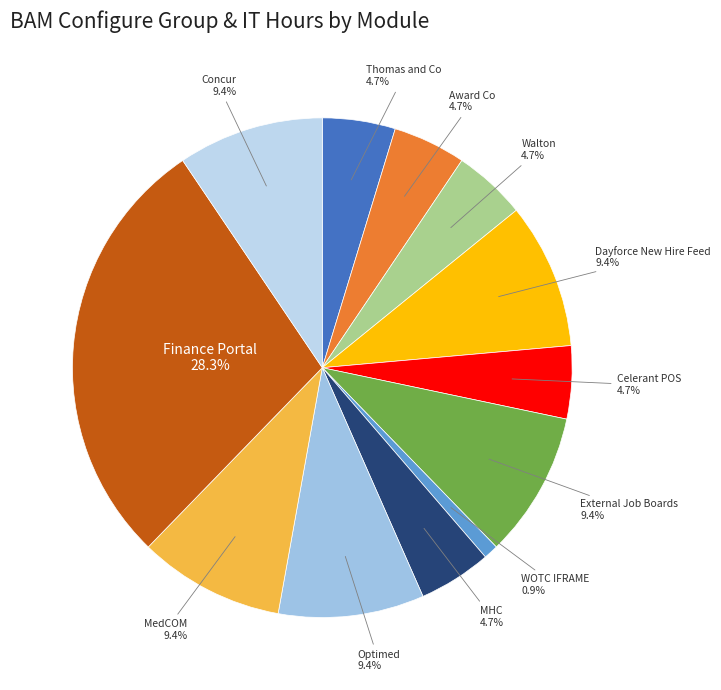

To the nearest percent, what is the difference between the largest and smallest slice percentages?

27%